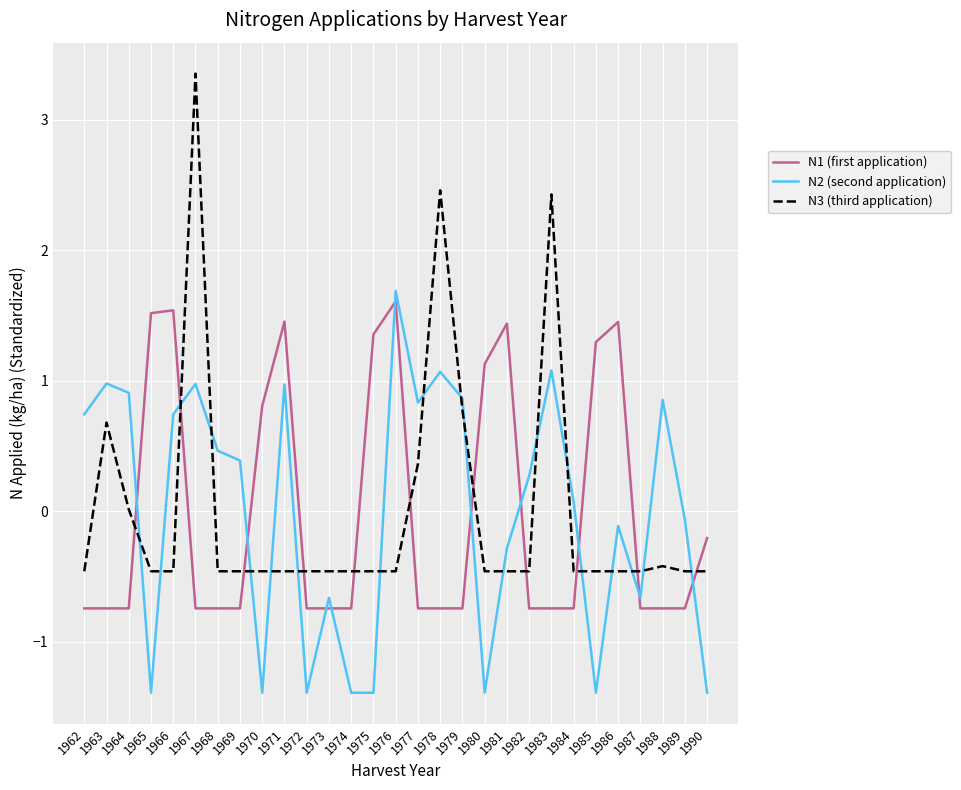

What is the sum of the N2 (second application) values at 1972 and 1982?

-1.1